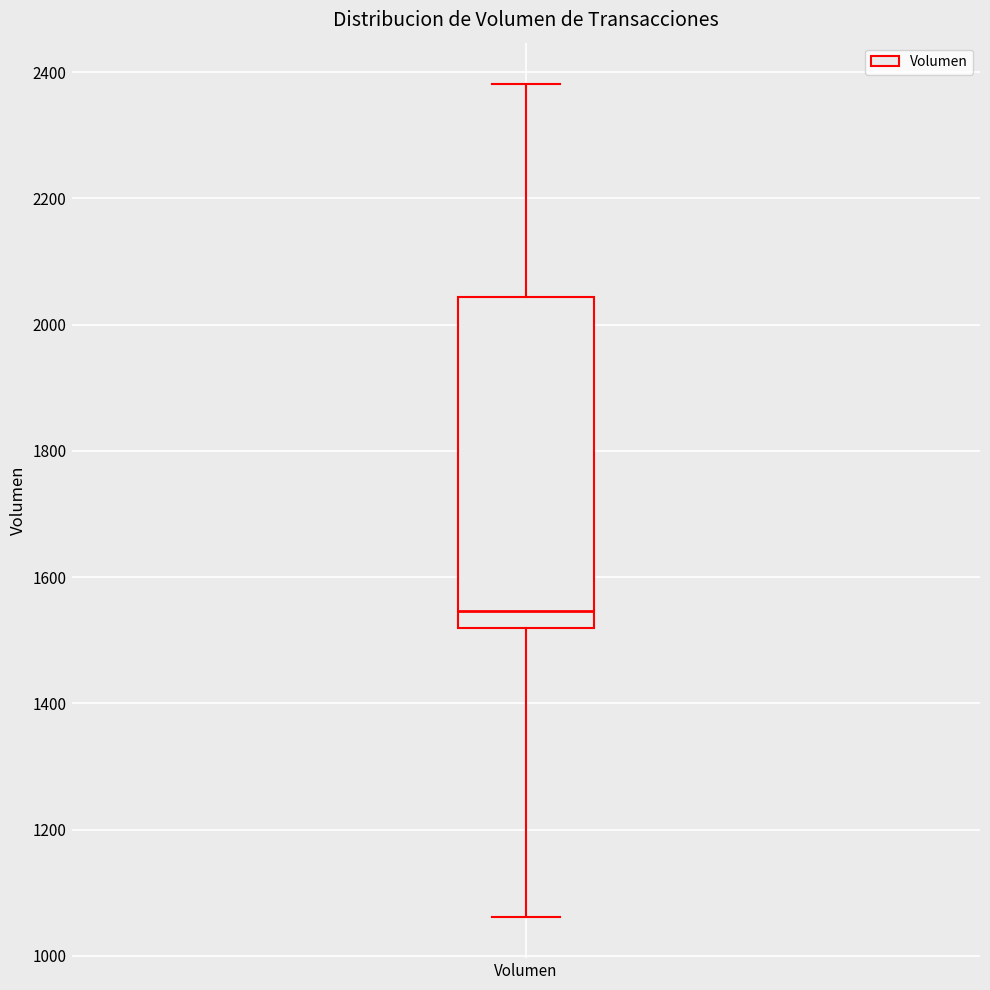

Read this box plot against the y-axis: the position of the median line, the range covered by the box, and the ends of both whiskers. The values are not printed on the chart, so give them approximately, as read against the axis.

median 1540, box 1520 to 2040, whiskers 1060 to 2380